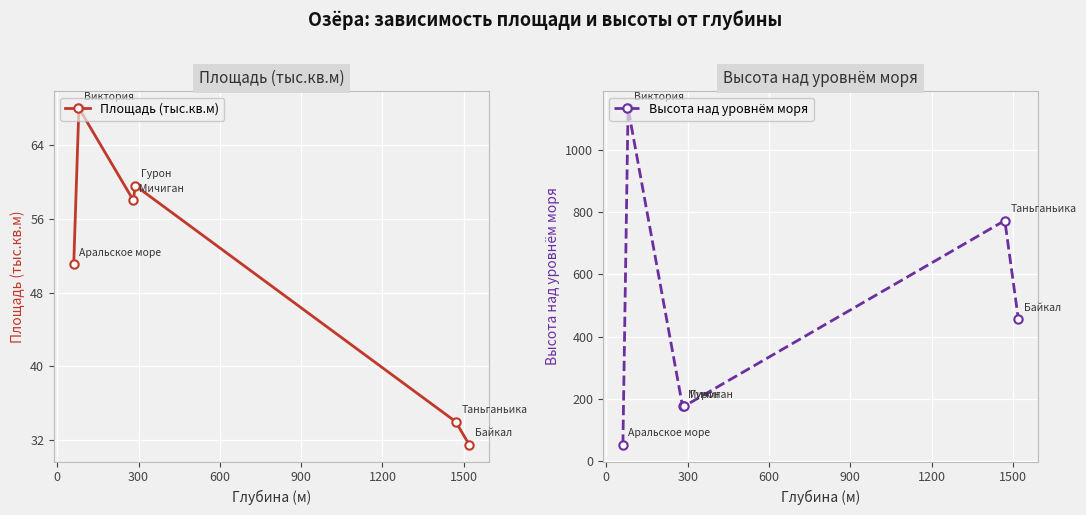

What is the highest value of the Площадь (тыс.кв.м) series?

68.0